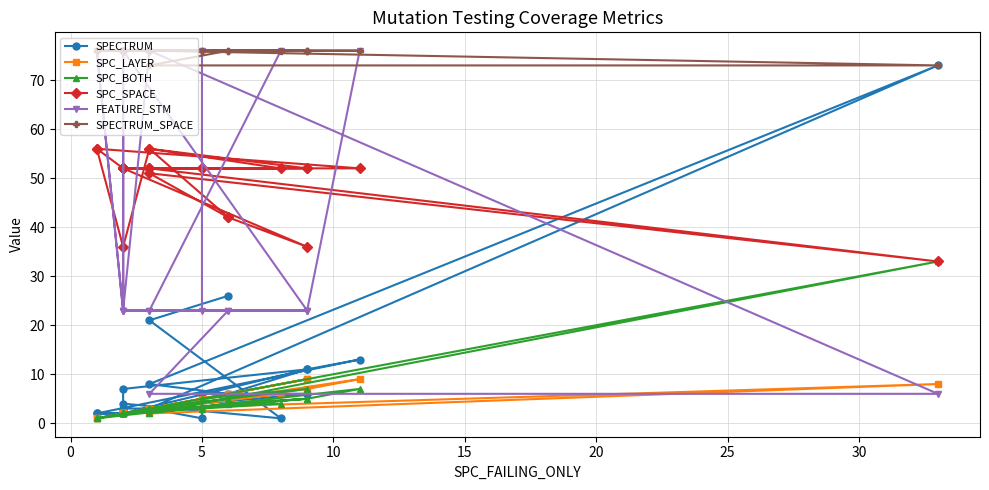

In SPC_LAYER, how many points are lower than both neighbors (excluding endpoints)?

3